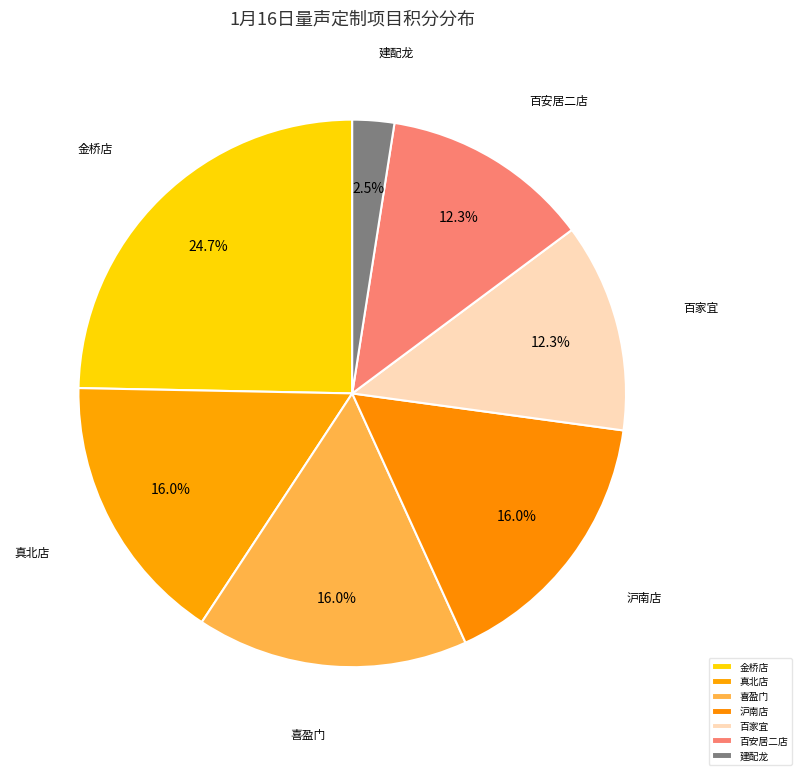

How many segments does this pie chart have?

7